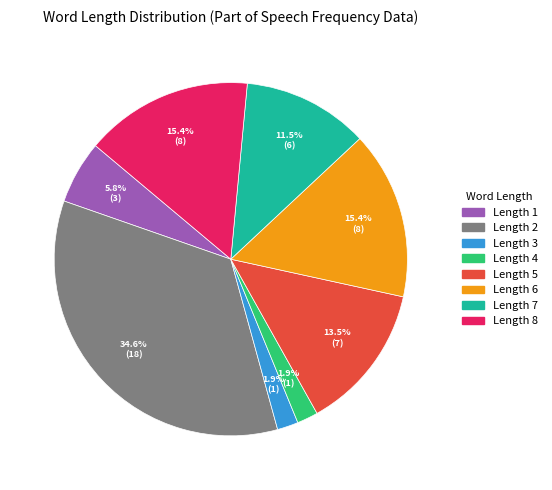

To the nearest percent, what is the difference between the largest and smallest slice percentages?

33%